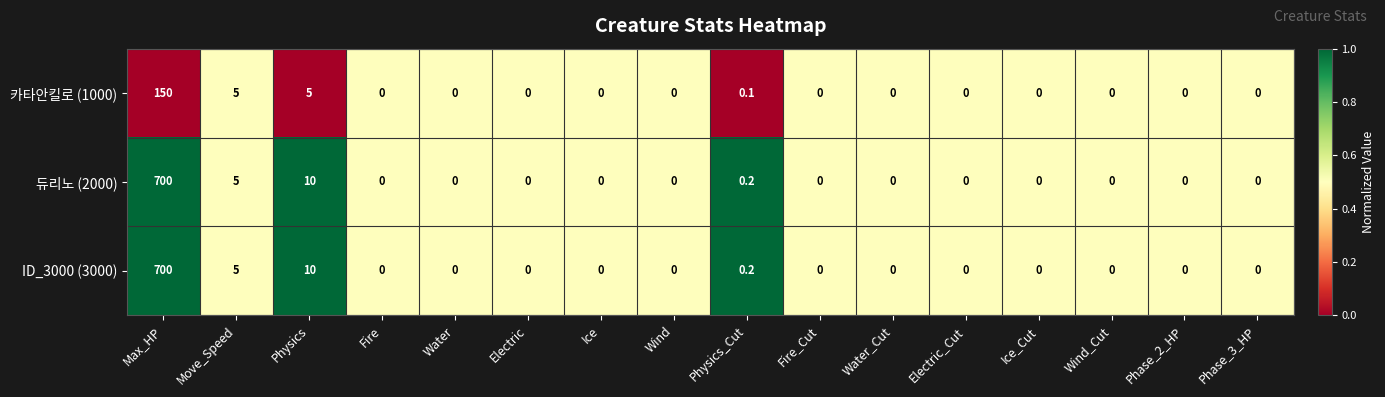

What is the maximum value for 카타안킬로 (1000)?

150.0